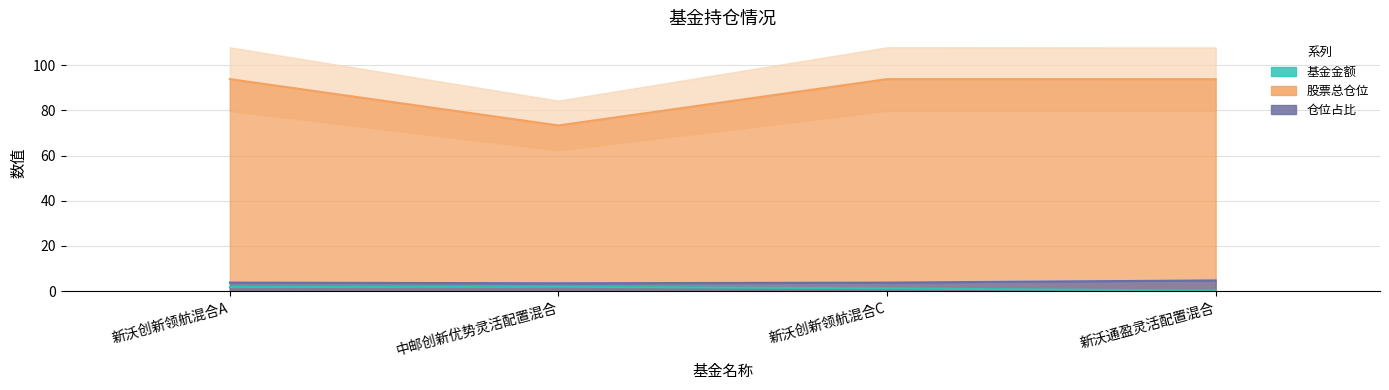

What is the total value across all series at 新沃通盈灵活配置混合?

98.7